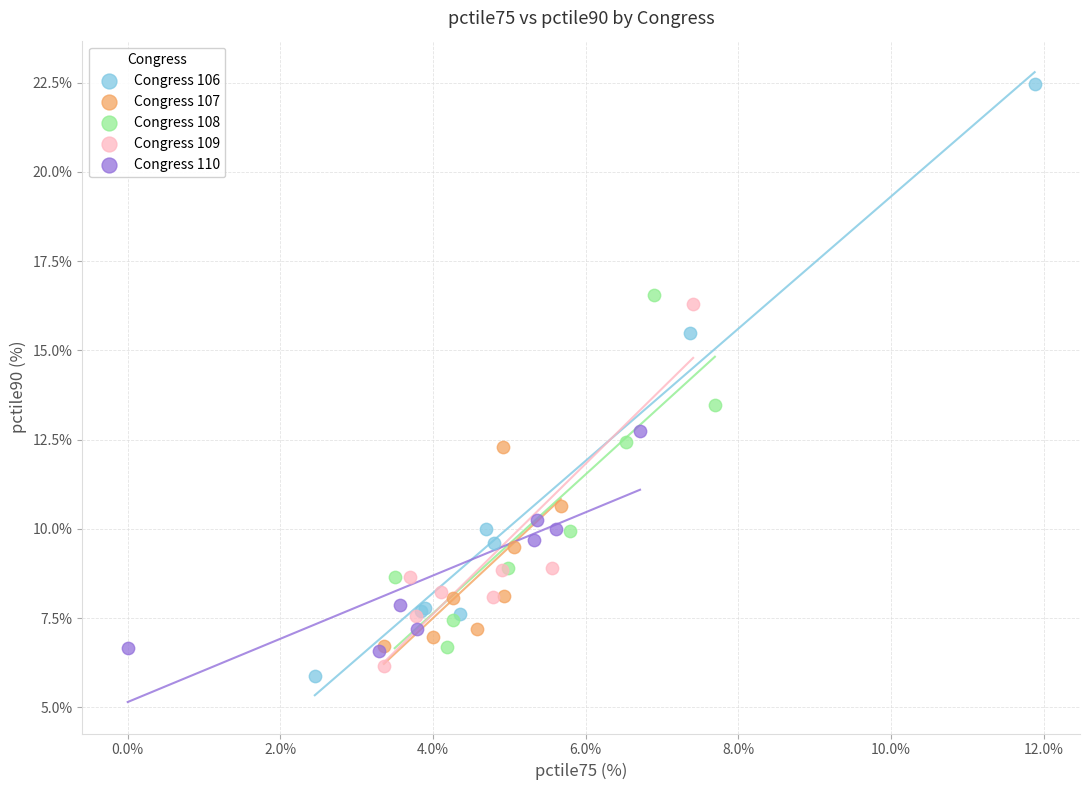

Which series contains the highest Y value?

Congress 106